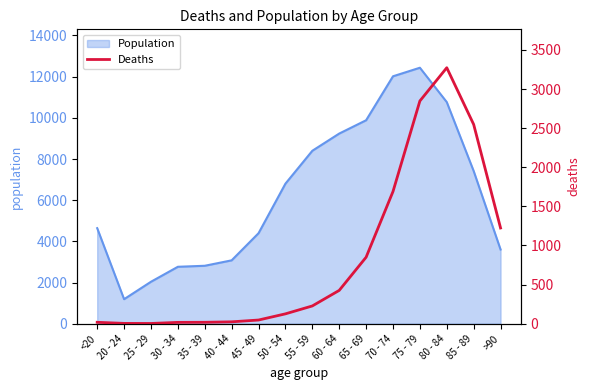

True or false: there are more than 1 points higher than both neighbors.

False